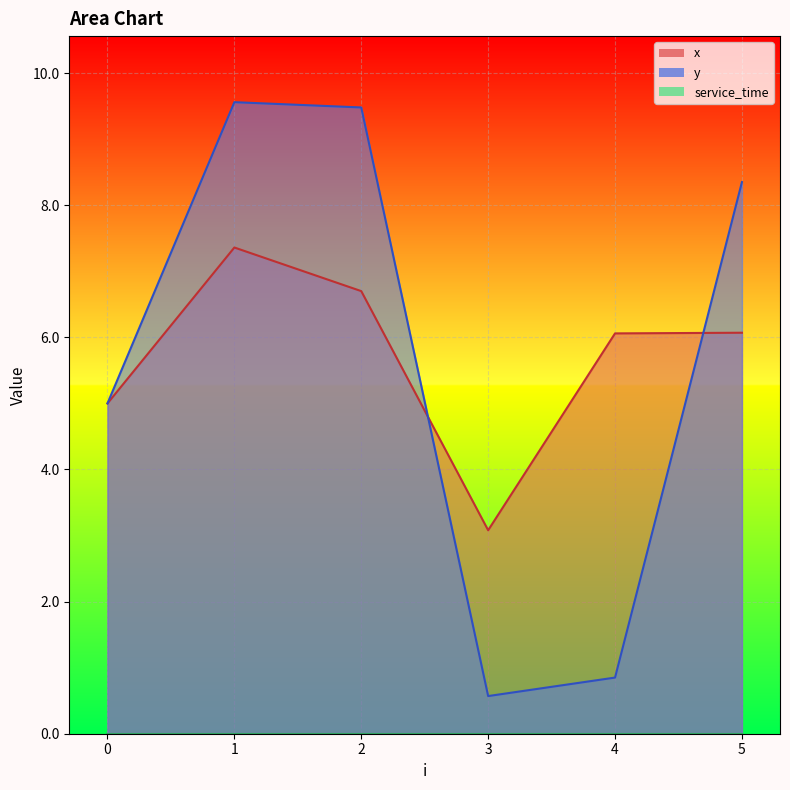

Reading left to right, what are all the values shown in this chart?

x: 0=5.0	1=7.4	2=6.7	3=3.1	4=6.1	5=6.1
y: 0=5.0	1=9.6	2=9.5	3=0.6	4=0.8	5=8.3